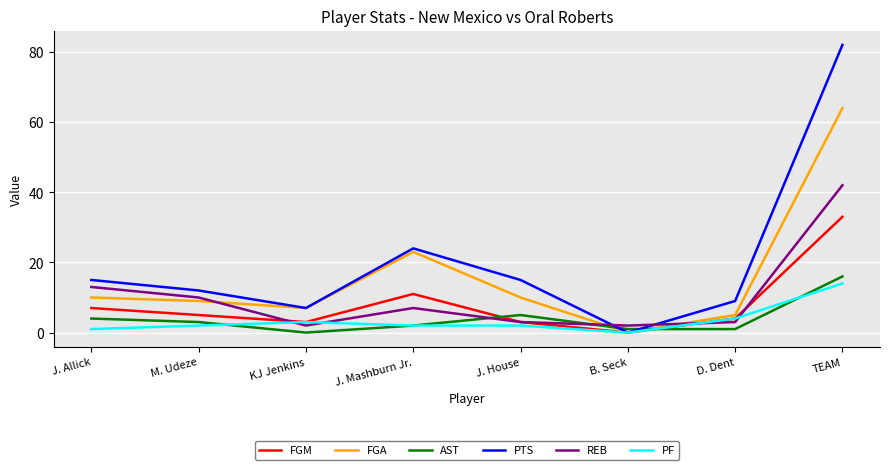

The PTS series shows 24 at J. Mashburn Jr.. True or false?

True